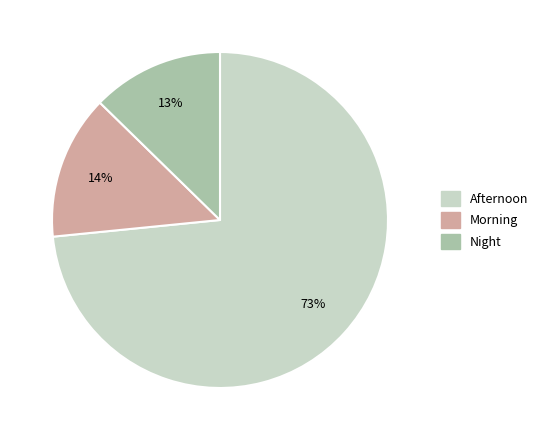

Rank the categories by value from lowest to highest.

Night, Morning, Afternoon